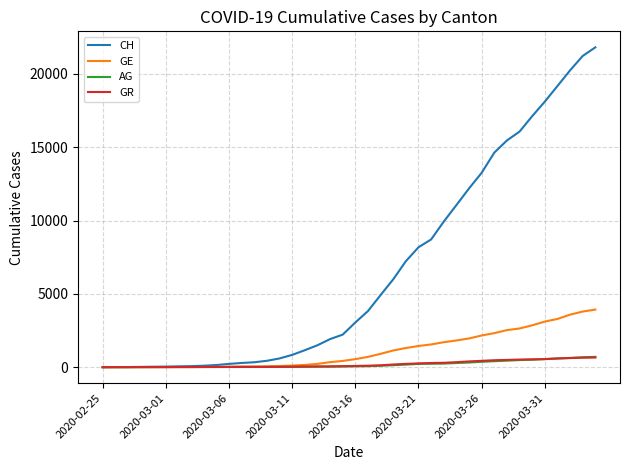

What is the highest value of the GE series?

3928